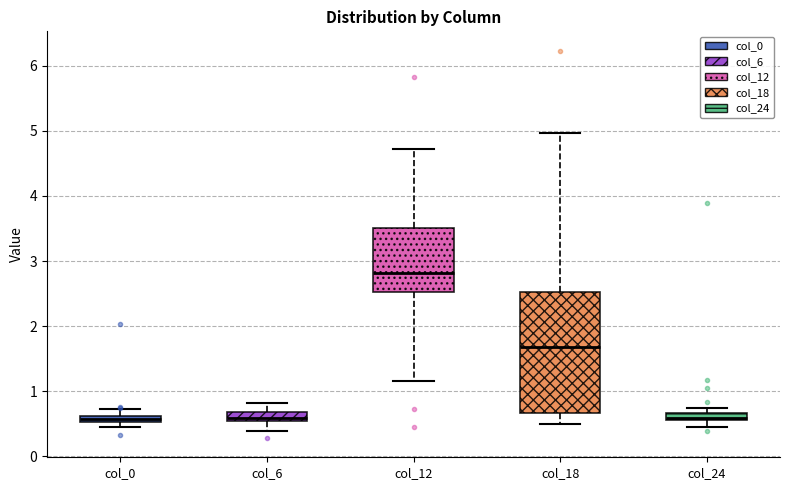

Which box is the tallest, from its lower edge to its upper edge?

col_18